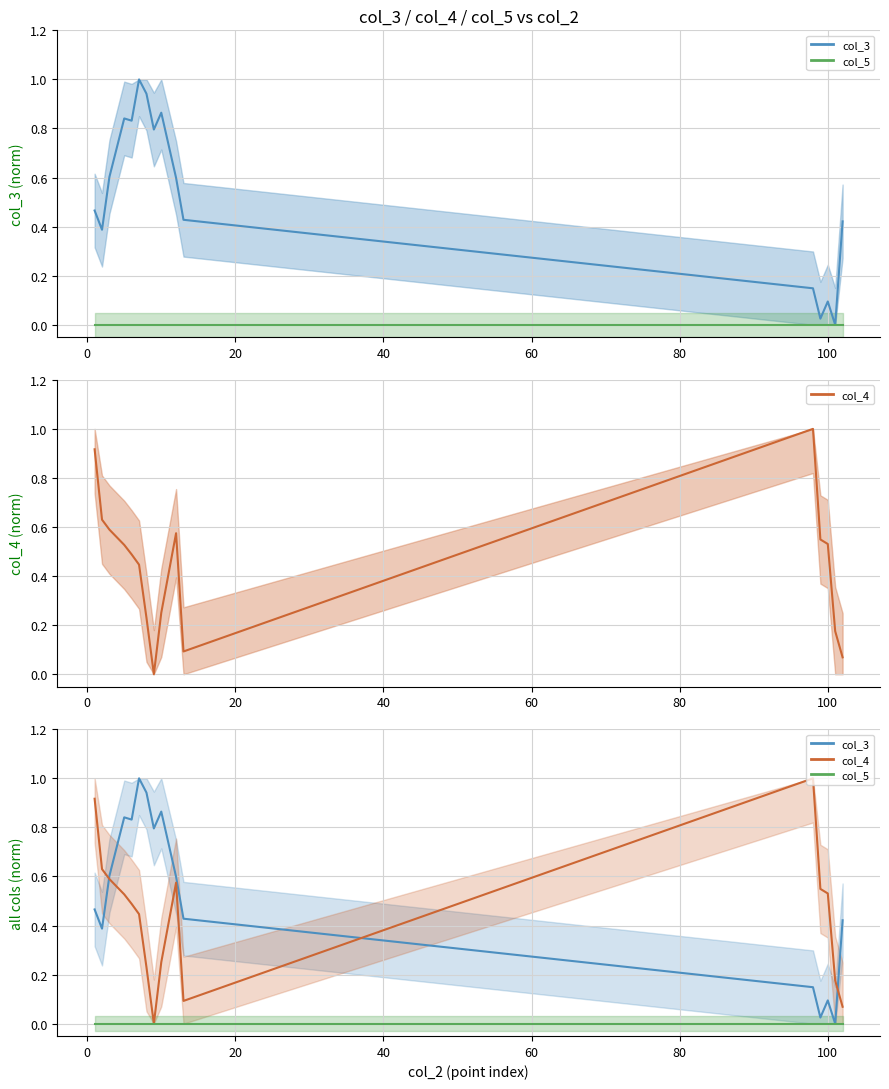

True or false: col_5 mean and col_4 mean cross at least once.

False